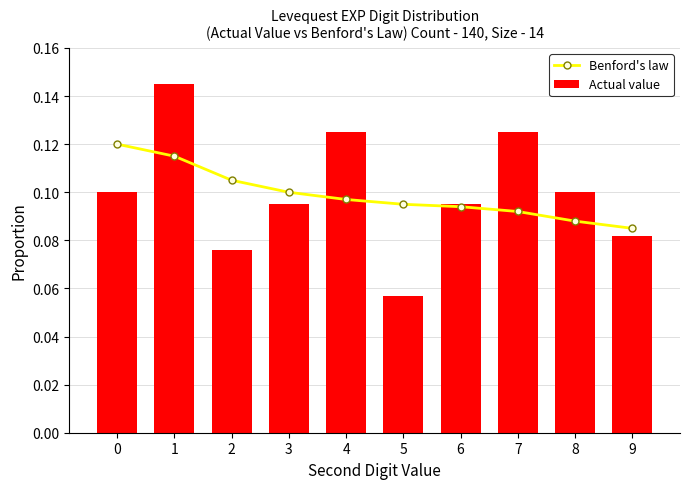

At which category is the sum across all series the highest?

1